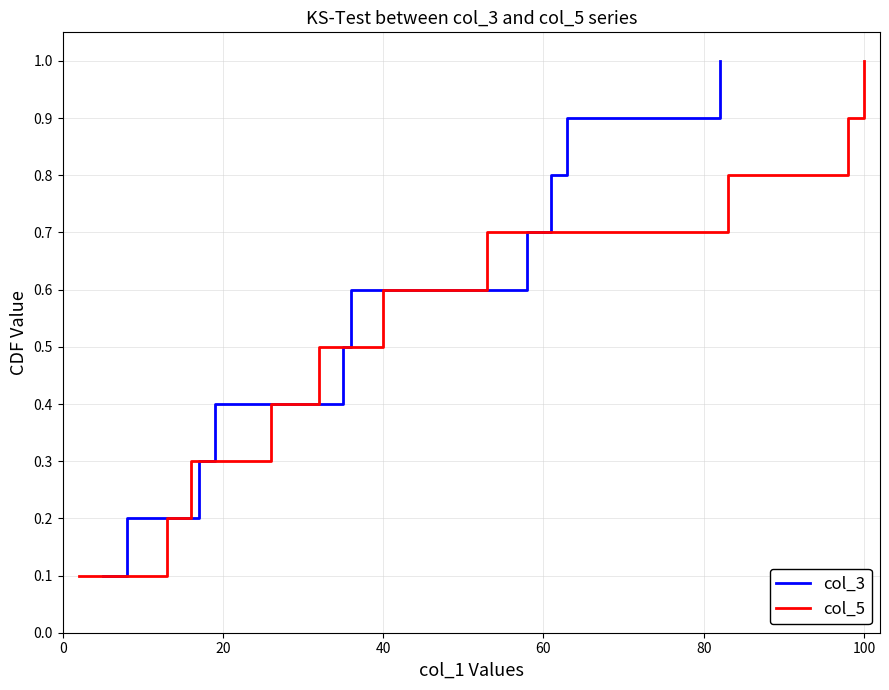

Is this an area chart (filled region under the line)?

No